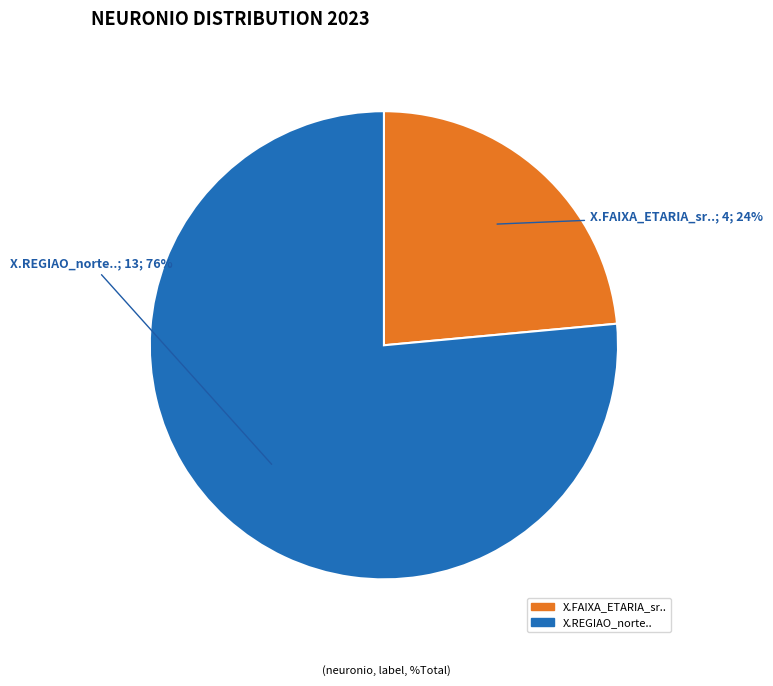

What is the largest slice in the pie chart?

X.REGIAO_norte..